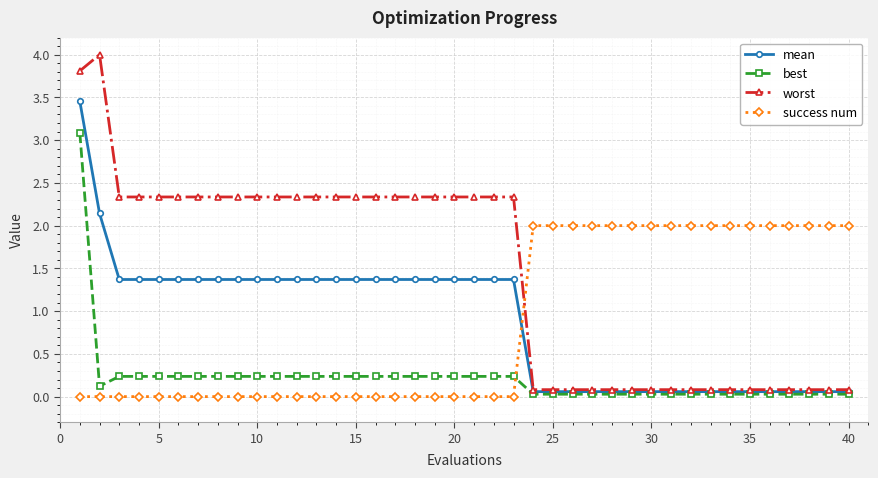

Which series has the largest range (max minus min)?

worst